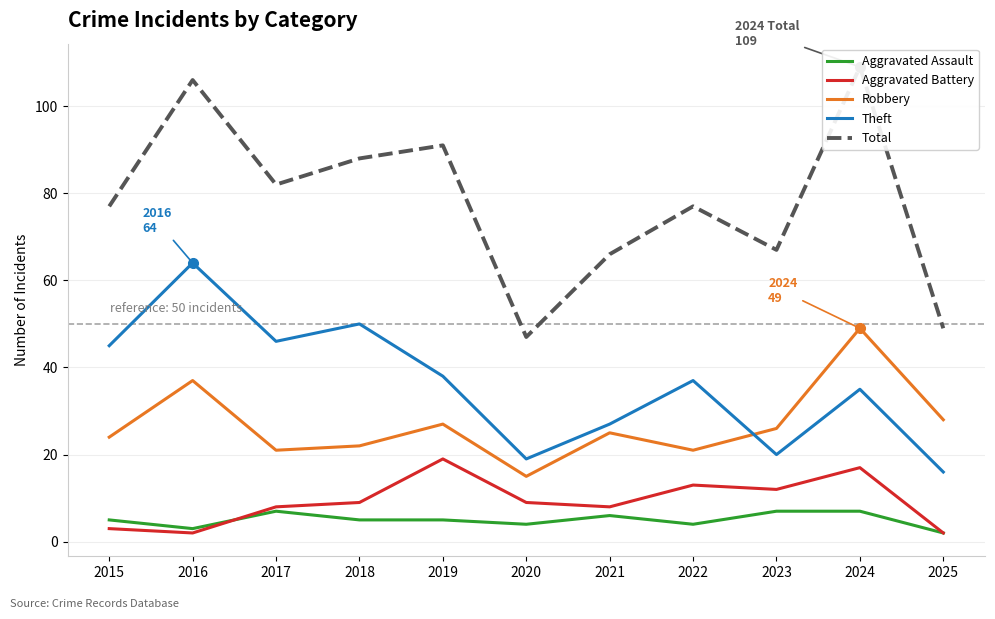

How many data points in Aggravated Assault are less than 5?

4